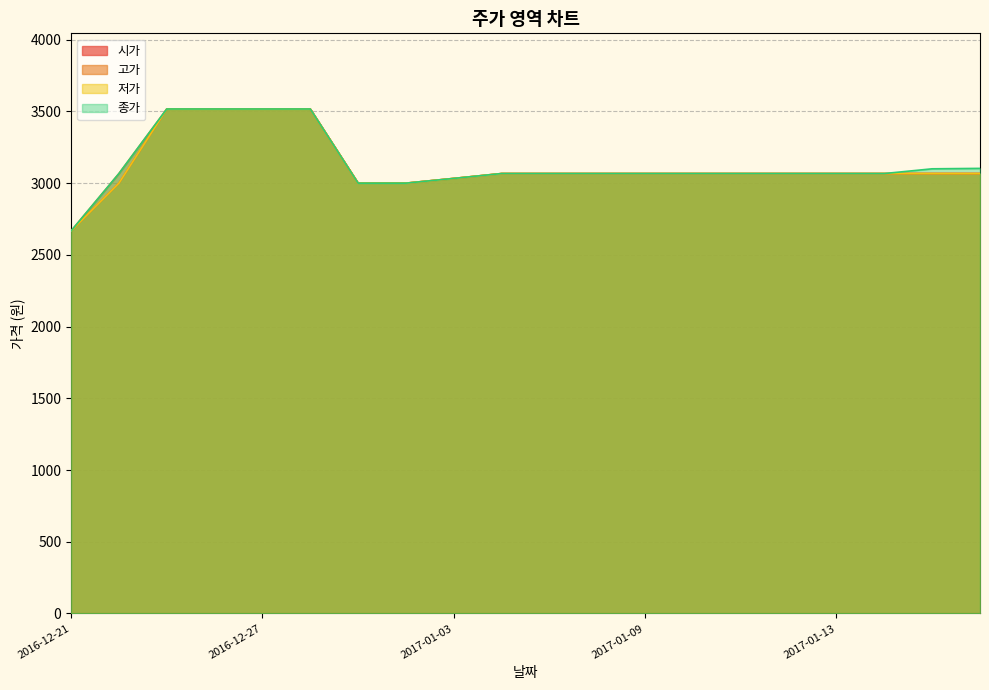

True or false: 저가 and 종가 cross at least once.

False